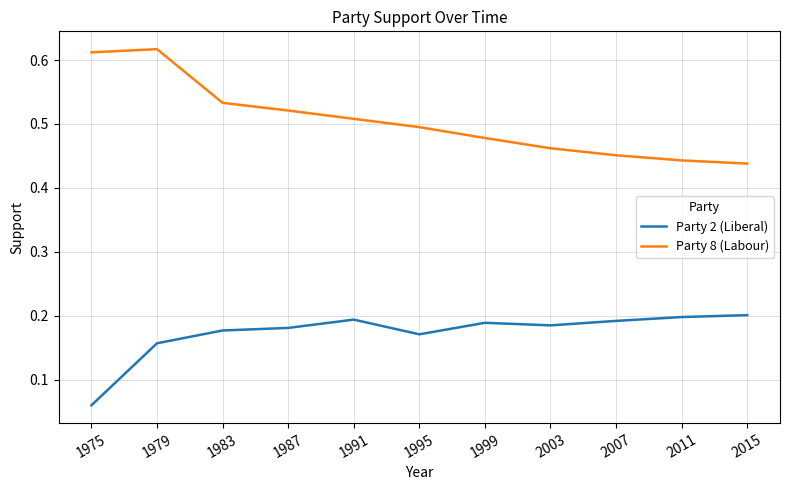

Between 1995 and 2003, which series saw the biggest shift?

Party 8 (Labour)